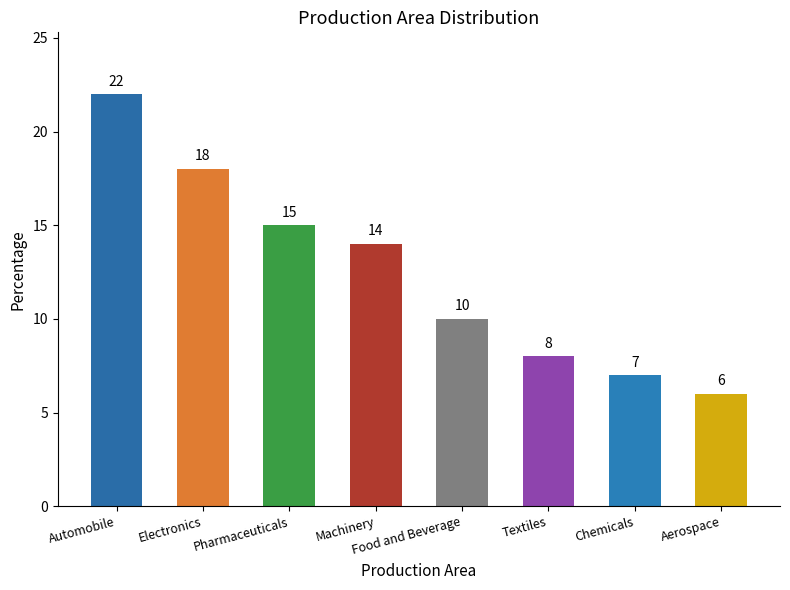

True or false: the data shows 8 at Aerospace.

False